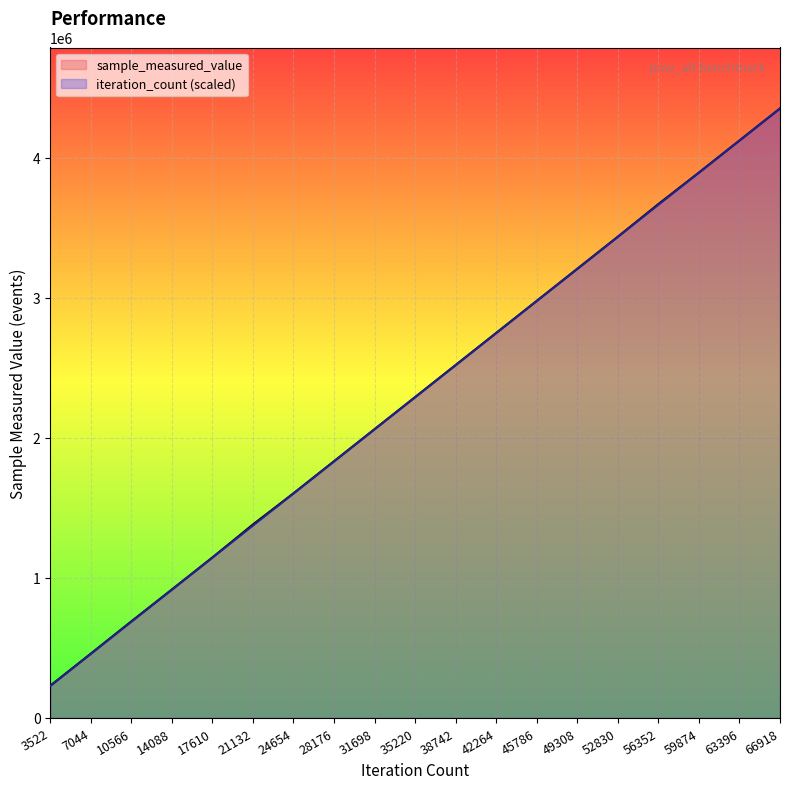

At which category is the sum across all series the highest?

66918